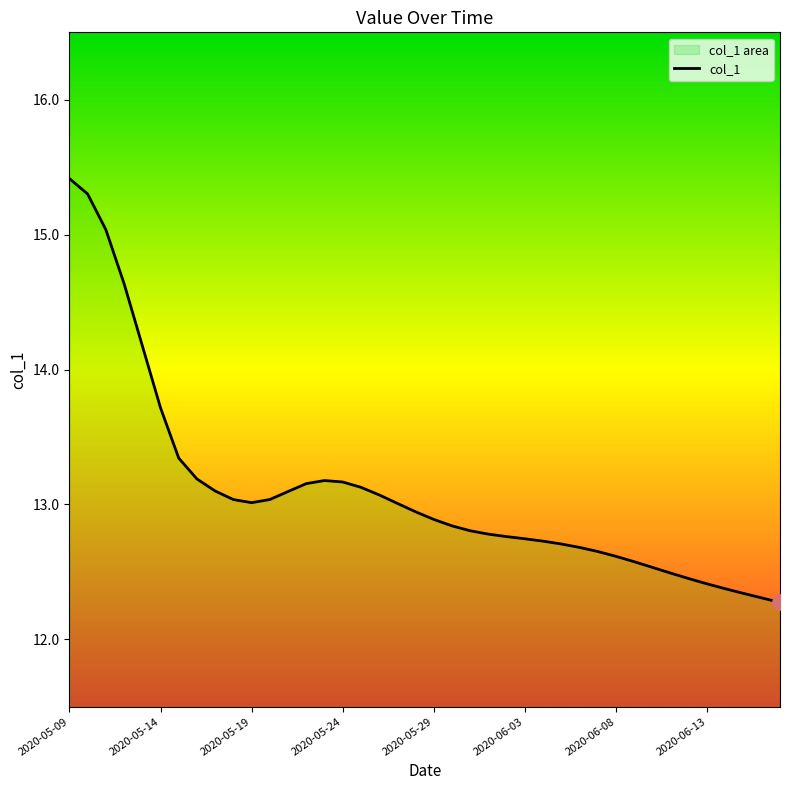

What is the smallest value displayed?

12.3